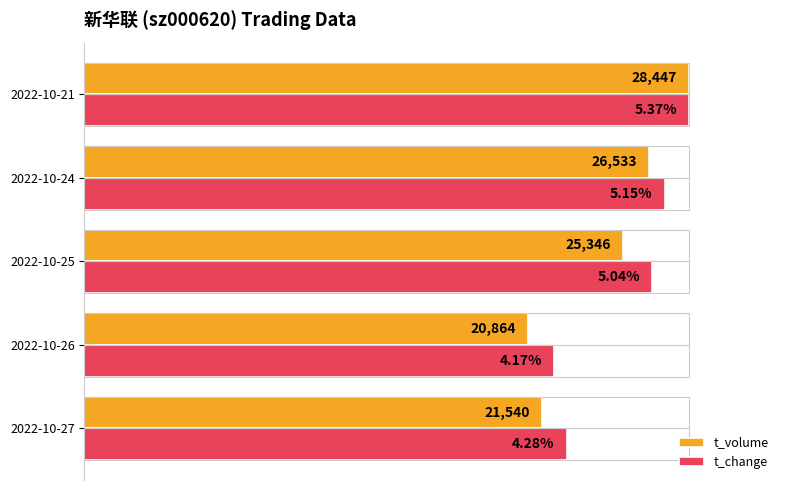

What are all the series names shown in the legend?

t_volume, t_change